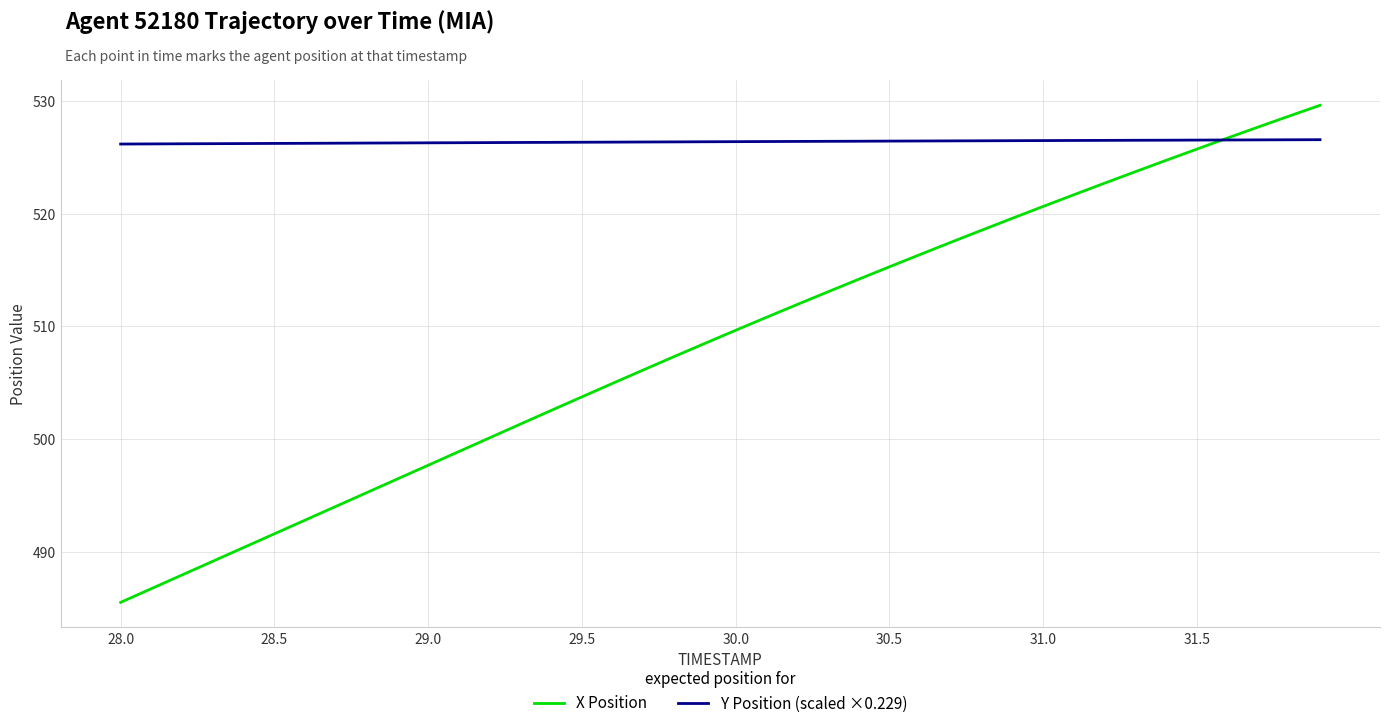

Which series has the widest spread of values?

X Position